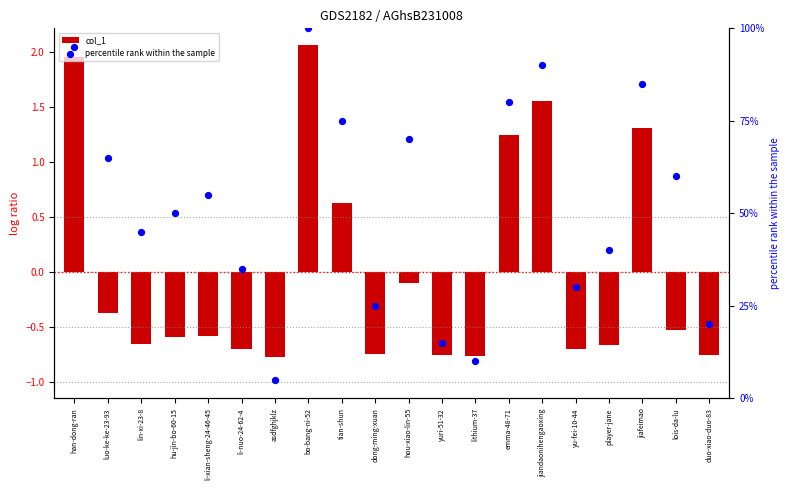

What are all the series names shown in the legend?

col_1, percentile rank within the sample